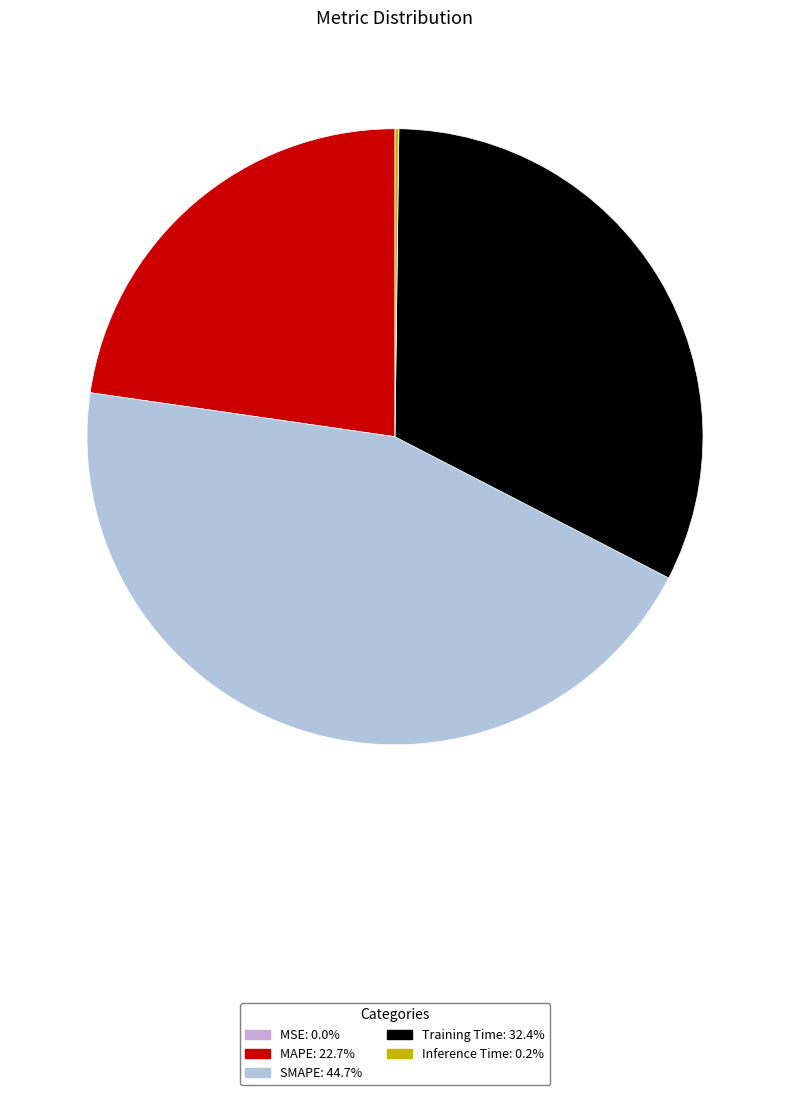

Count the number of slices in the pie.

5